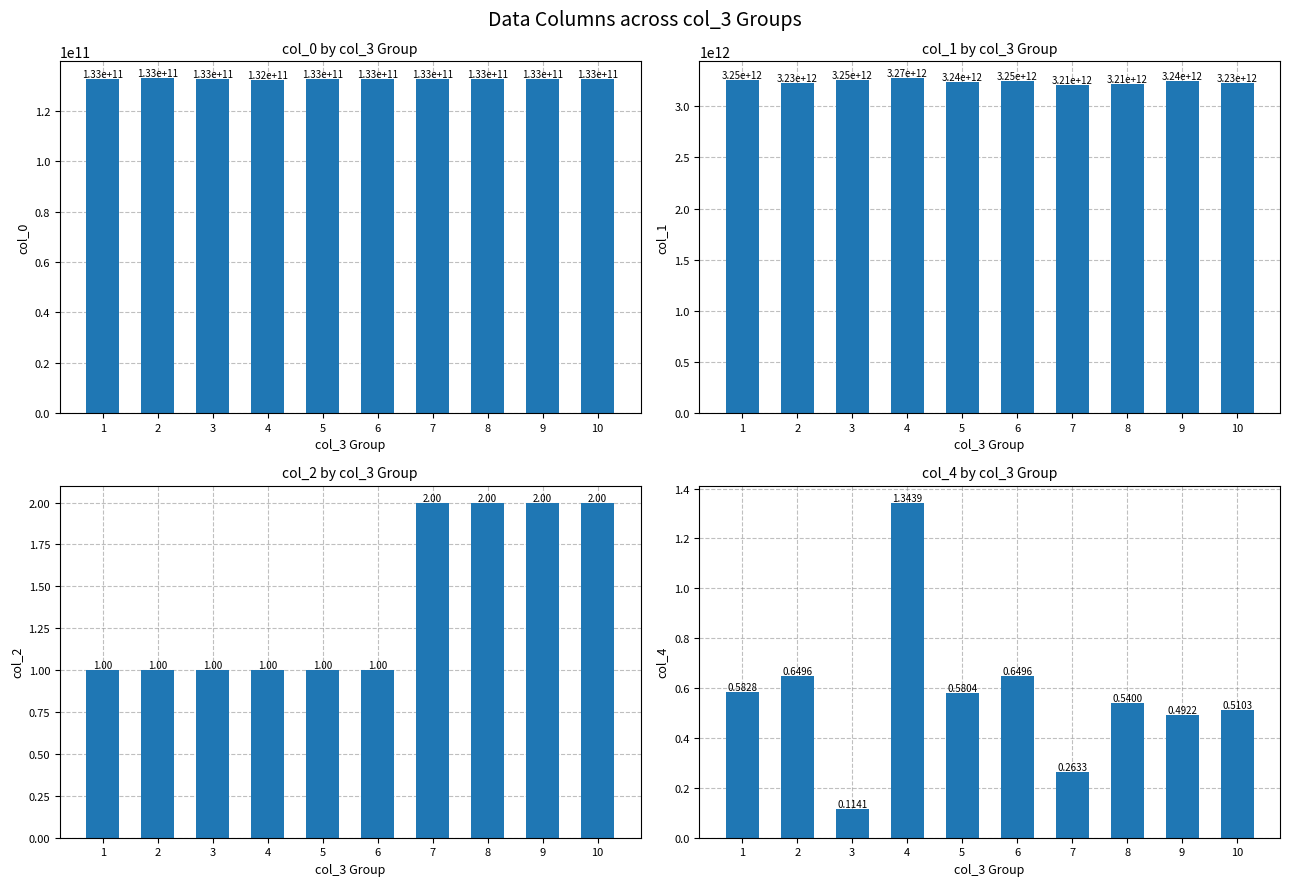

Reading right to left, what are all the values shown in this chart?

col_0: 10=132745052701.2	9=132549413754.9	8=132869678129.0	7=132898841683.6	6=132568942514.4	5=132753249024.1	4=132478774327.9	3=132539411363.5	2=133089018941.8	1=132537805619.1
col_1: 10=3227764074202.5	9=3244190036438.4	8=3213600686509.8	7=3208124702736.2	6=3250672773177.1	5=3237697225643.6	4=3274720818133.6	3=3251852282252.1	2=3227414280627.2	1=3253657028295.1
col_2: 10=2.0	9=2.0	8=2.0	7=2.0	6=1.0	5=1.0	4=1.0	3=1.0	2=1.0	1=1.0
col_4: 10=0.5	9=0.5	8=0.5	7=0.3	6=0.6	5=0.6	4=1.3	3=0.1	2=0.6	1=0.6